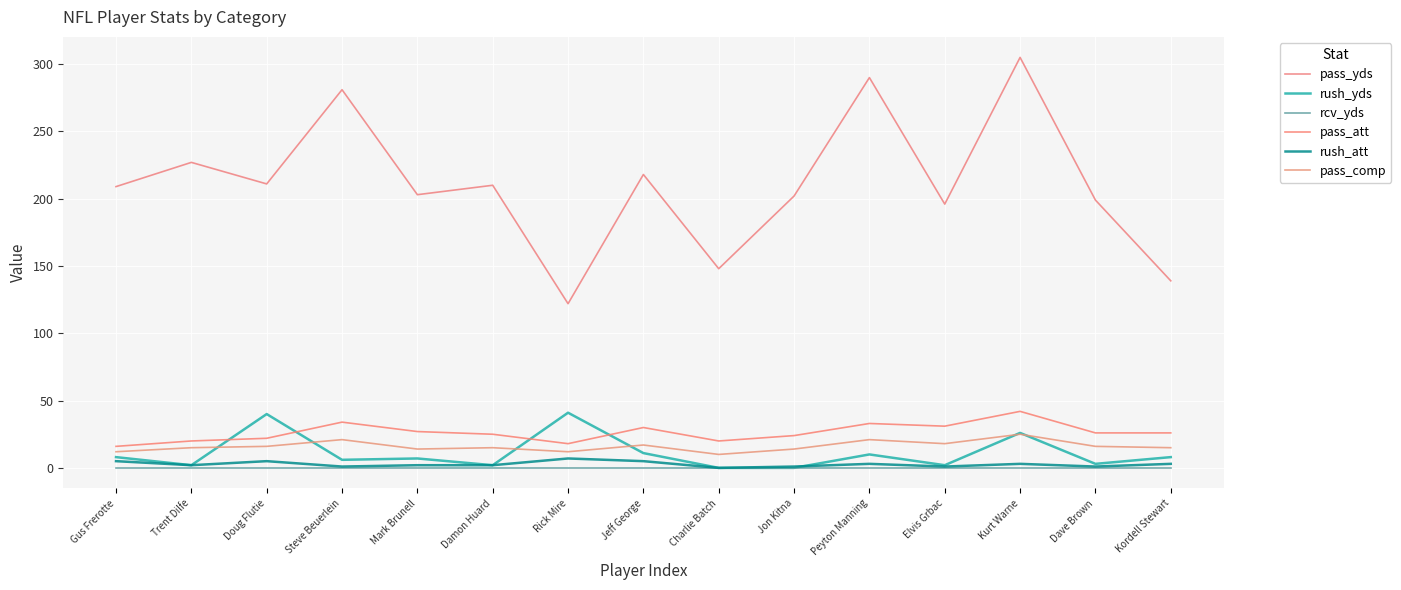

Count the number of categories in the chart.

15